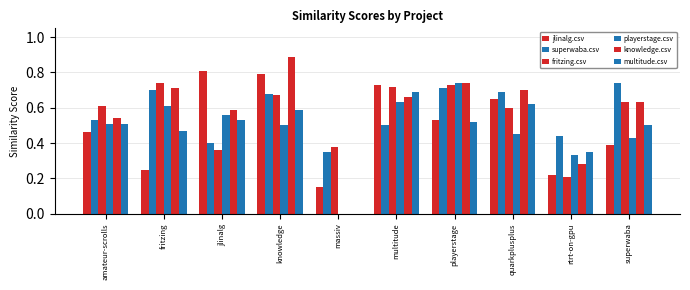

How many data points does each series have?

10